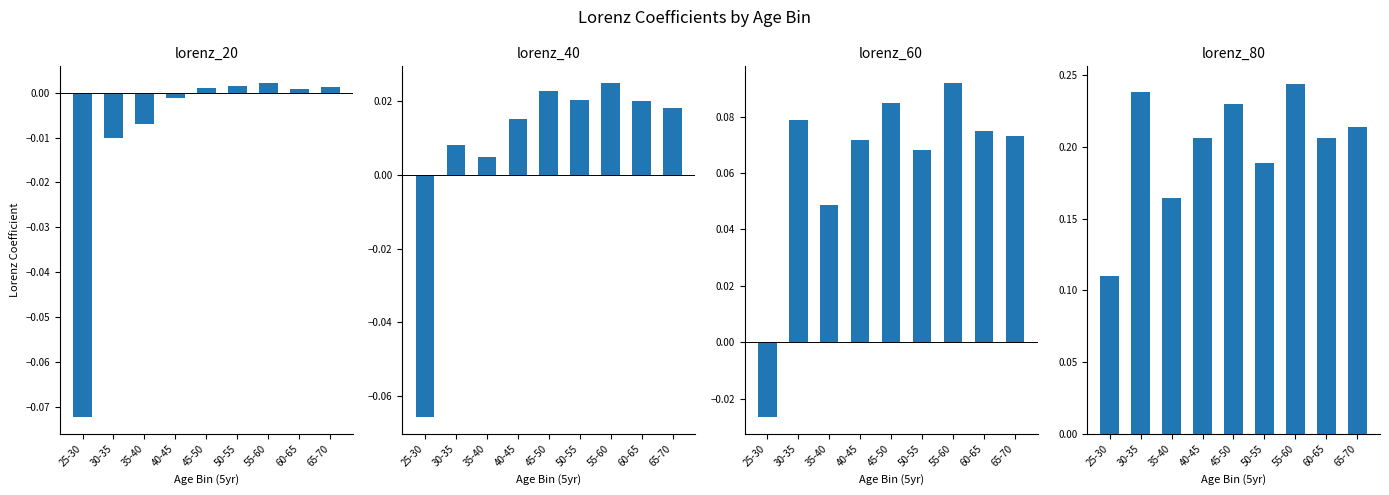

Reading left to right, transcribe all the data shown in this chart.

lorenz_20: 25-30=-0.1	30-35=-0.0	35-40=-0.0	40-45=-0.0	45-50=0.0	50-55=0.0	55-60=0.0	60-65=0.0	65-70=0.0
lorenz_40: 25-30=-0.1	30-35=0.0	35-40=0.0	40-45=0.0	45-50=0.0	50-55=0.0	55-60=0.0	60-65=0.0	65-70=0.0
lorenz_60: 25-30=-0.0	30-35=0.1	35-40=0.0	40-45=0.1	45-50=0.1	50-55=0.1	55-60=0.1	60-65=0.1	65-70=0.1
lorenz_80: 25-30=0.1	30-35=0.2	35-40=0.2	40-45=0.2	45-50=0.2	50-55=0.2	55-60=0.2	60-65=0.2	65-70=0.2